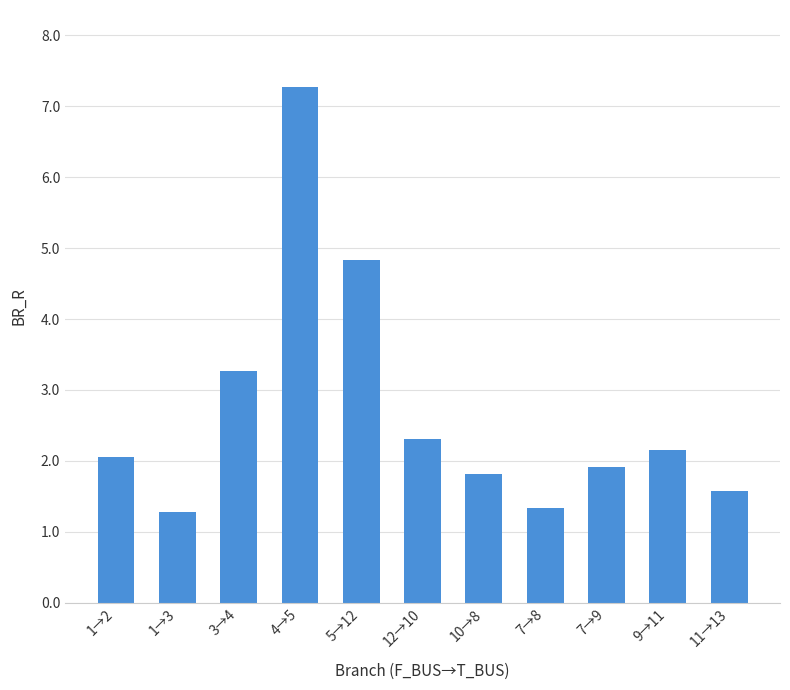

What position from the right is 7→8?

4